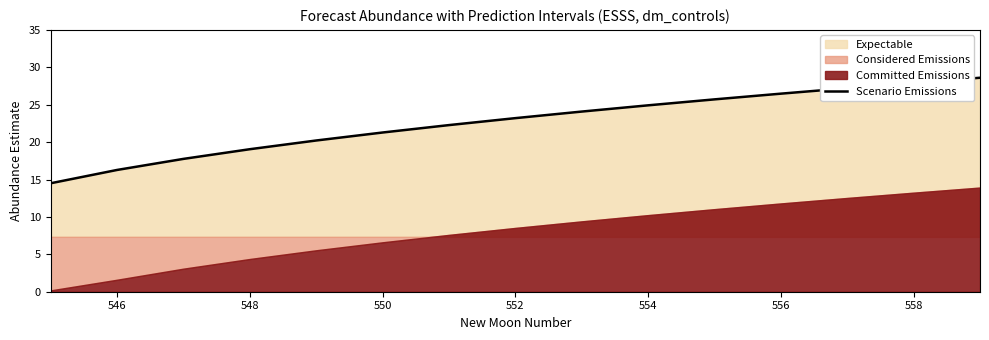

True or false: Scenario Emissions has a value of 30.4 at 550.

False